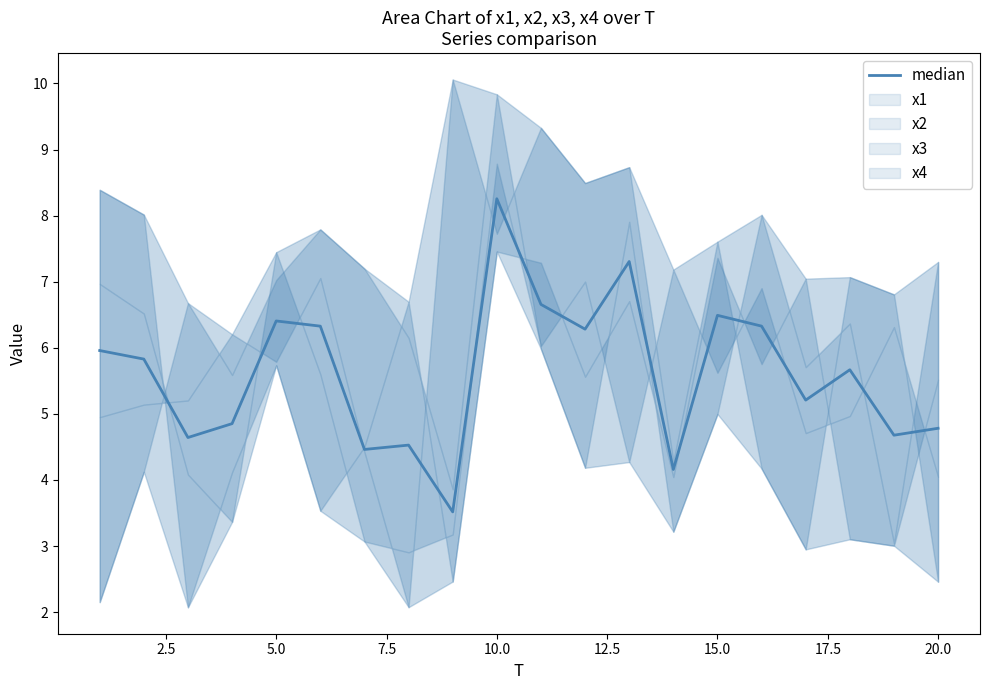

Reading left to right, transcribe all the data shown in this chart.

6.0	5.8	4.6	4.9	6.4	6.3	4.5	4.5	3.5	8.3	6.7	6.3	7.3	4.2	6.5	6.3	5.2	5.7	4.7	4.8